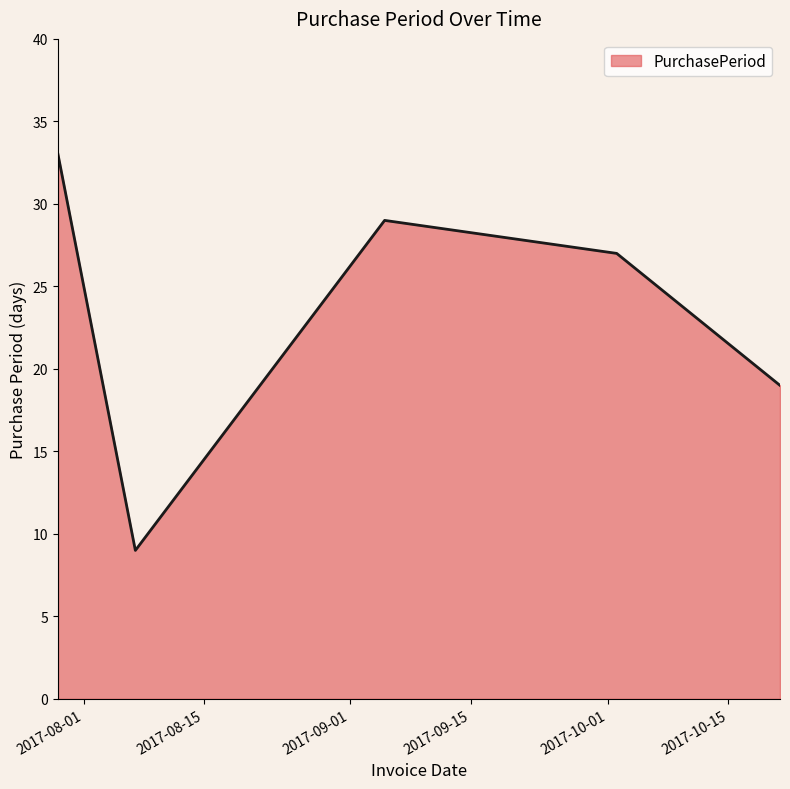

True or false: there are more than 2 points higher than both neighbors.

False